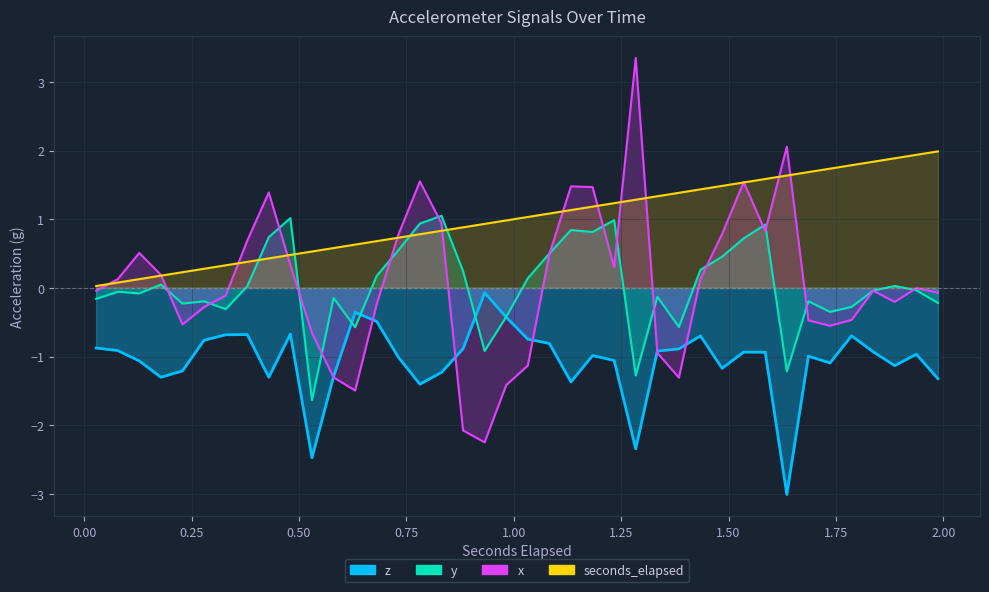

How many interior local valleys does the x series have?

8